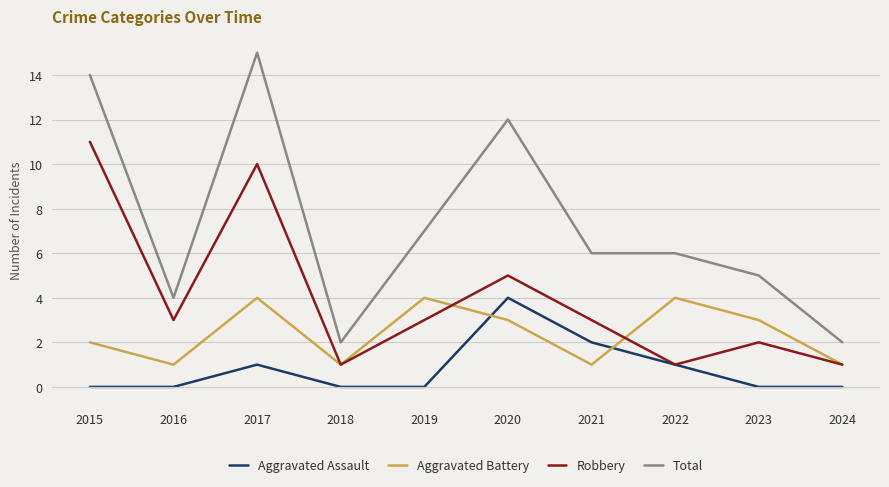

True or false: Robbery has more than 1 points higher than both neighbors.

True